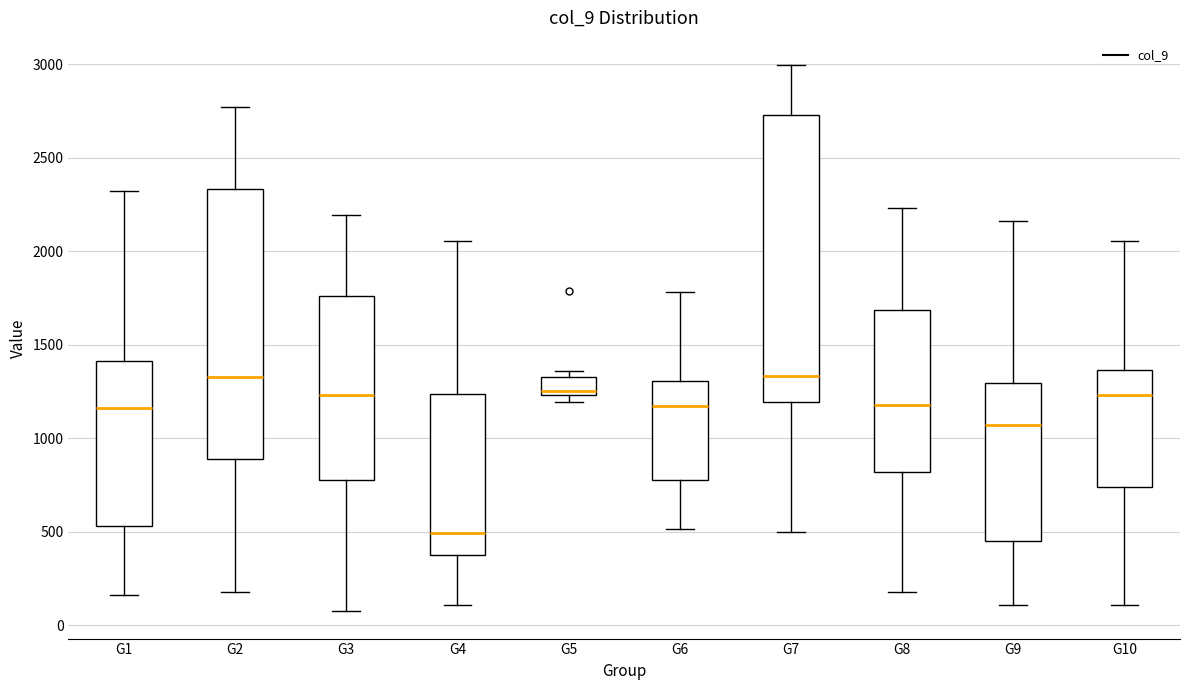

Where is the lower edge of the box for G6 on the y-axis? The values are not printed on the chart, so give them approximately, as read against the axis.

800